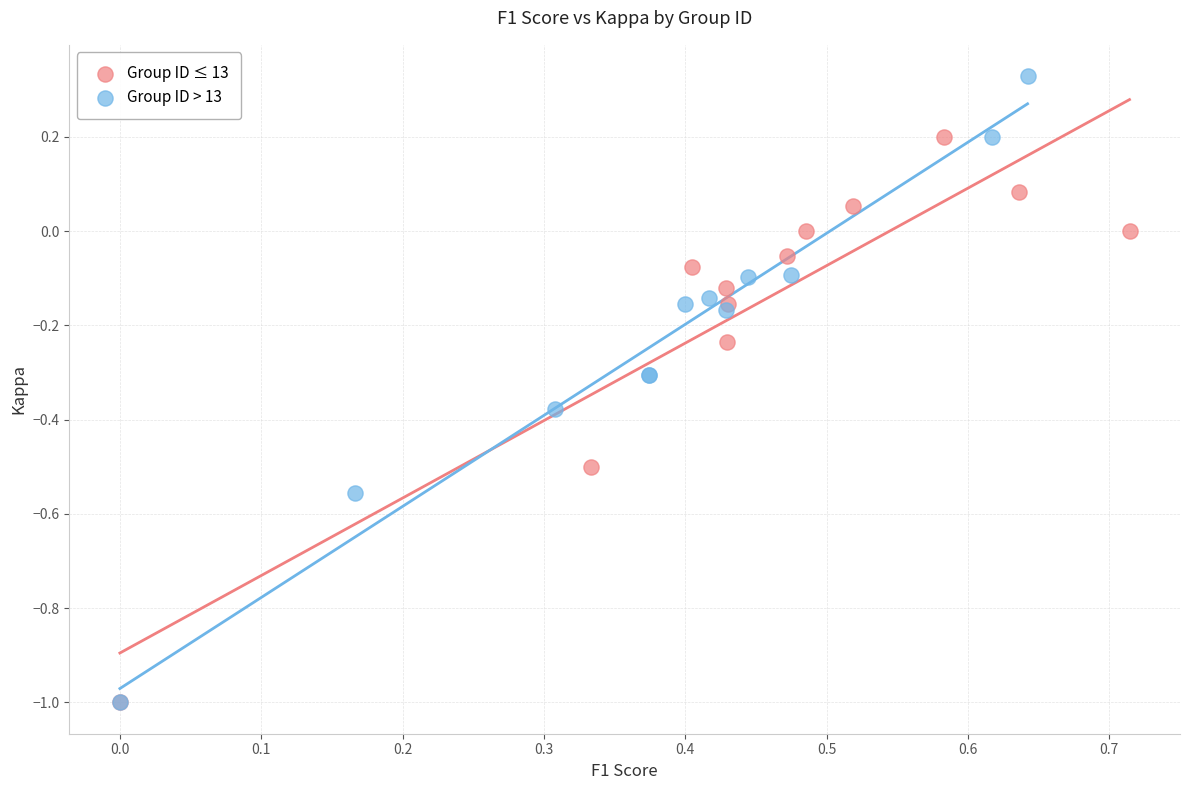

Which series reaches the maximum Y coordinate?

Group ID > 13